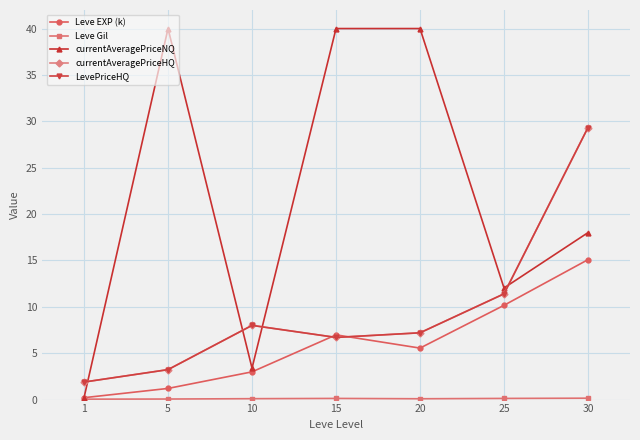

True or false: currentAveragePriceHQ has a value of 29.3 at 30.

True